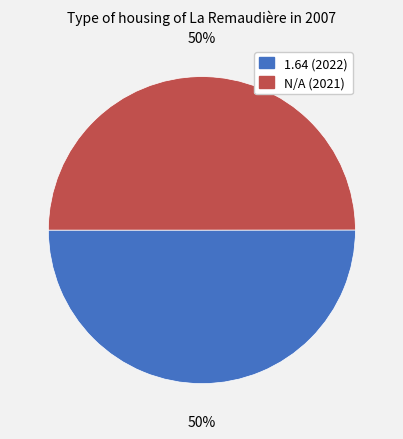

How many segments does this pie chart have?

2